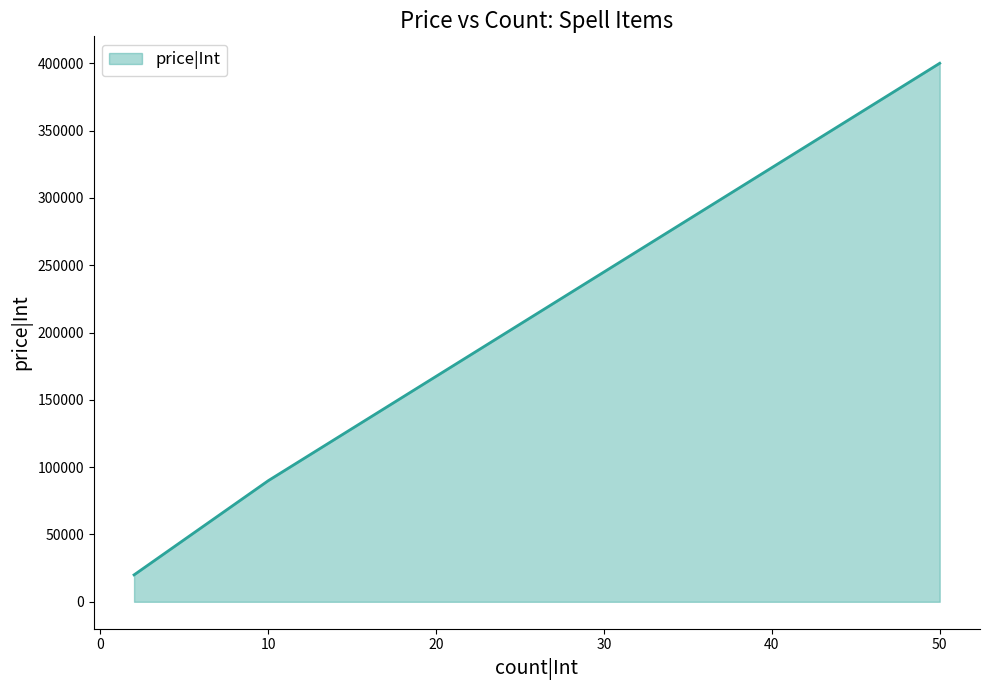

Count the values in the range 20000 to 400000.

3